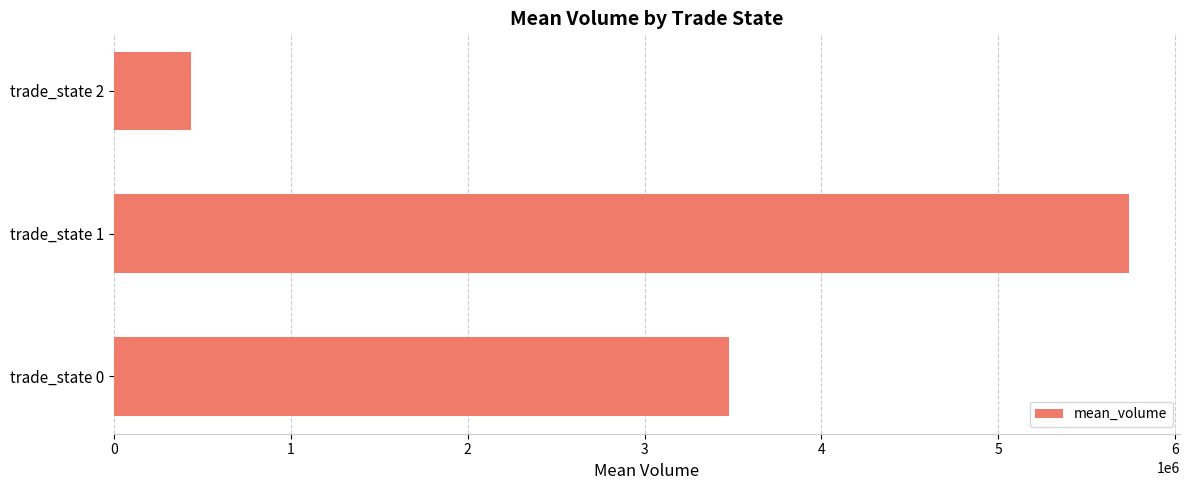

Reading bottom to top, extract all data points from this chart.

3478137.2	5740923.1	437664.3